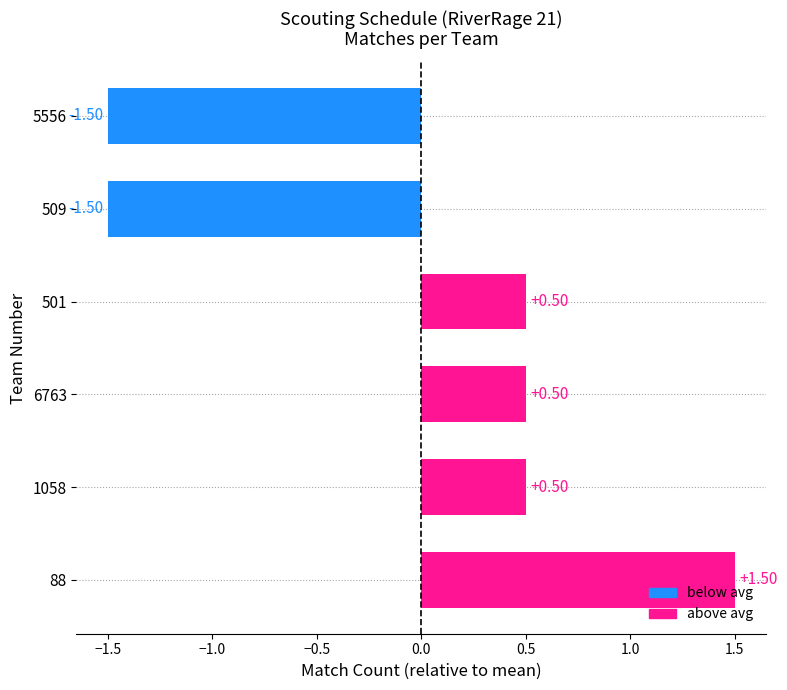

What is the change in value from 88 to 5556?

-3.0